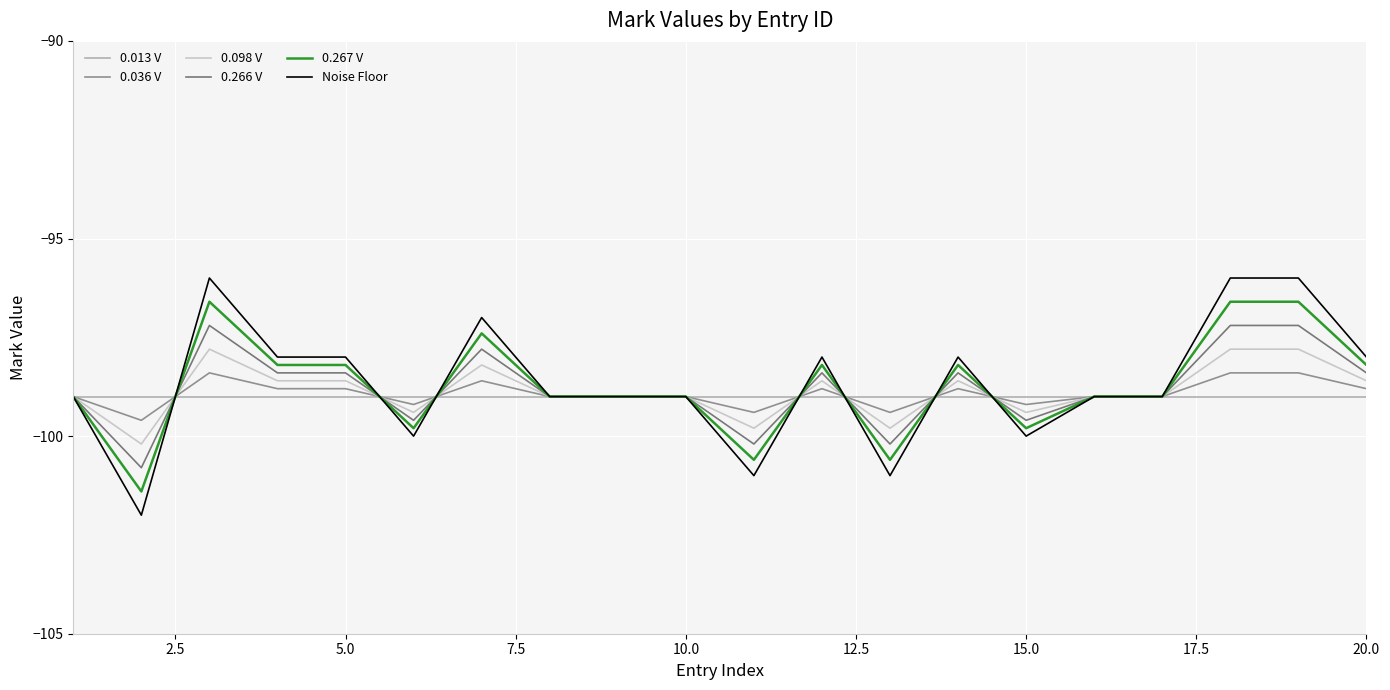

Reading left to right, what are all the values shown in this chart?

0.013 V: -99.0	-99.0	-99.0	-99.0	-99.0	-99.0	-99.0	-99.0	-99.0	-99.0	-99.0	-99.0	-99.0	-99.0	-99.0	-99.0	-99.0	-99.0	-99.0	-99.0
0.036 V: -99.0	-99.6	-98.4	-98.8	-98.8	-99.2	-98.6	-99.0	-99.0	-99.0	-99.4	-98.8	-99.4	-98.8	-99.2	-99.0	-99.0	-98.4	-98.4	-98.8
0.098 V: -99.0	-100.2	-97.8	-98.6	-98.6	-99.4	-98.2	-99.0	-99.0	-99.0	-99.8	-98.6	-99.8	-98.6	-99.4	-99.0	-99.0	-97.8	-97.8	-98.6
0.266 V: -99.0	-100.8	-97.2	-98.4	-98.4	-99.6	-97.8	-99.0	-99.0	-99.0	-100.2	-98.4	-100.2	-98.4	-99.6	-99.0	-99.0	-97.2	-97.2	-98.4
0.267 V: -99.0	-101.4	-96.6	-98.2	-98.2	-99.8	-97.4	-99.0	-99.0	-99.0	-100.6	-98.2	-100.6	-98.2	-99.8	-99.0	-99.0	-96.6	-96.6	-98.2
Noise Floor: -99.0	-102.0	-96.0	-98.0	-98.0	-100.0	-97.0	-99.0	-99.0	-99.0	-101.0	-98.0	-101.0	-98.0	-100.0	-99.0	-99.0	-96.0	-96.0	-98.0